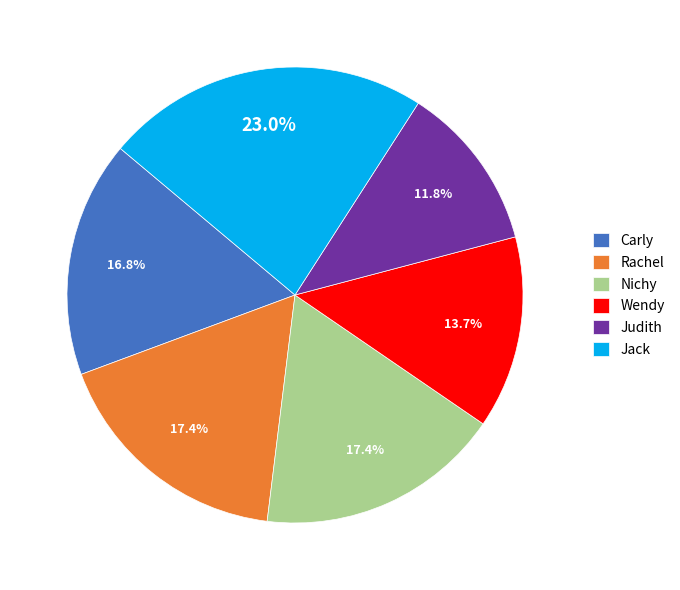

Which category has the biggest portion of the pie?

Jack